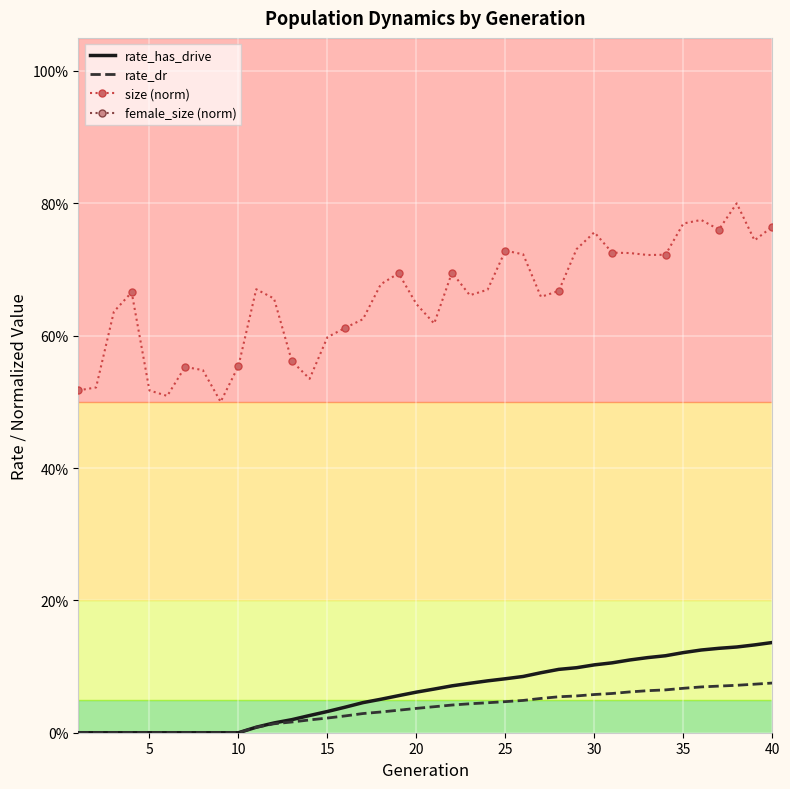

The value of rate_dr at 35 is 0.0. True or false?

False